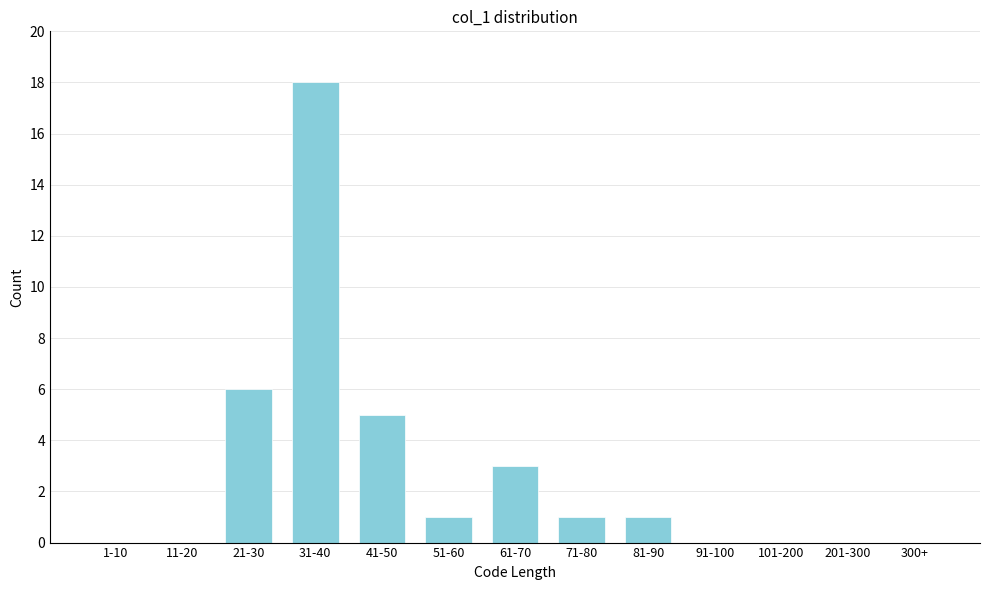

Reading right to left, list all the values displayed in this chart.

300+=0	201-300=0	101-200=0	91-100=0	81-90=1	71-80=1	61-70=3	51-60=1	41-50=5	31-40=18	21-30=6	11-20=0	1-10=0